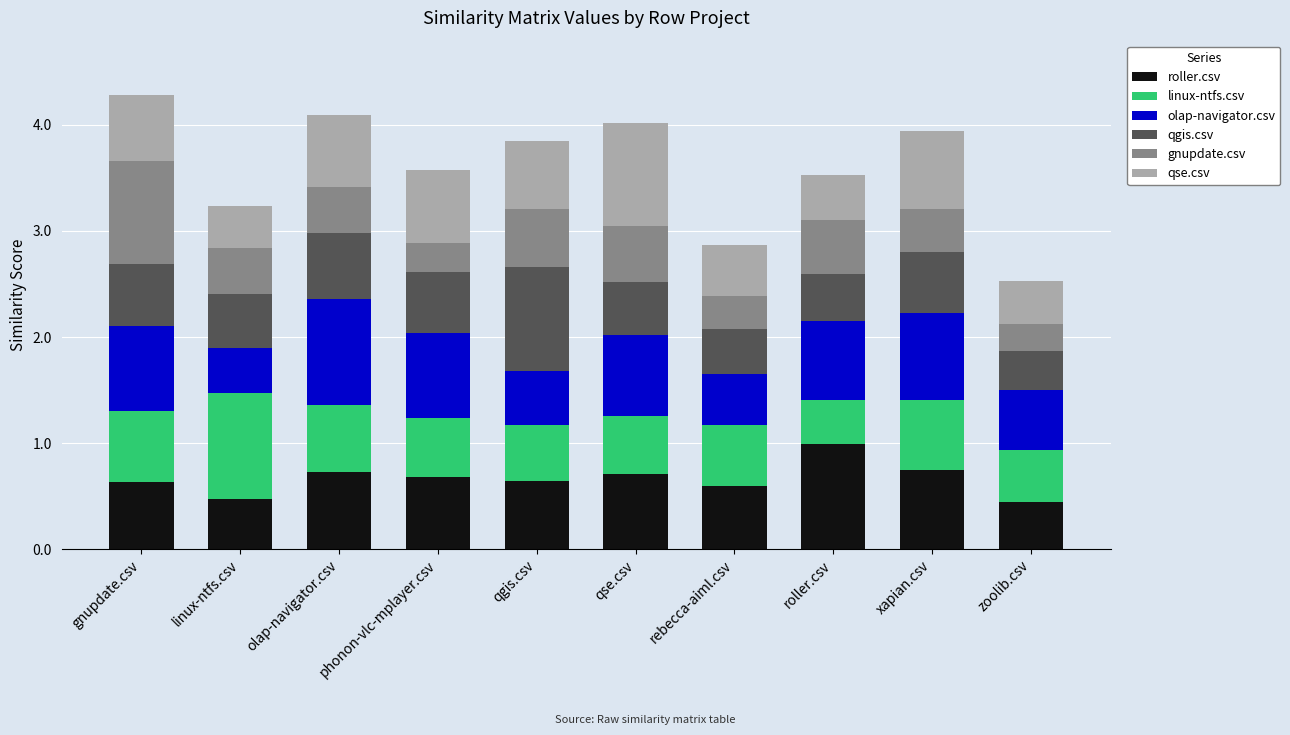

Which category has the highest value in the roller.csv series?

roller.csv